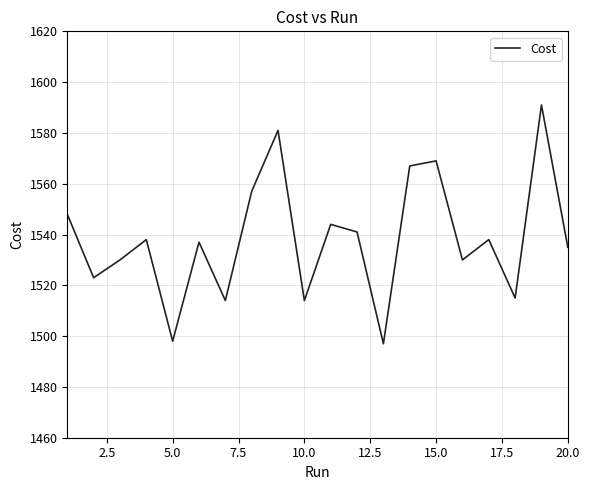

What is the difference between the maximum and minimum values?

94